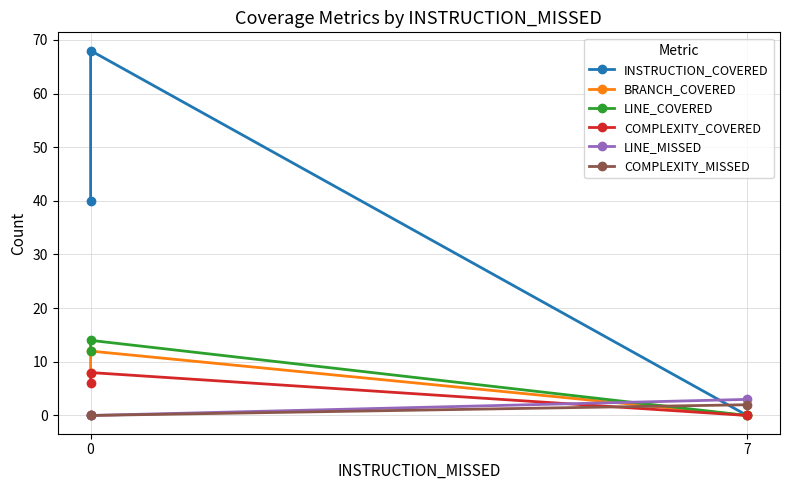

What is the highest value of the LINE_COVERED series?

14